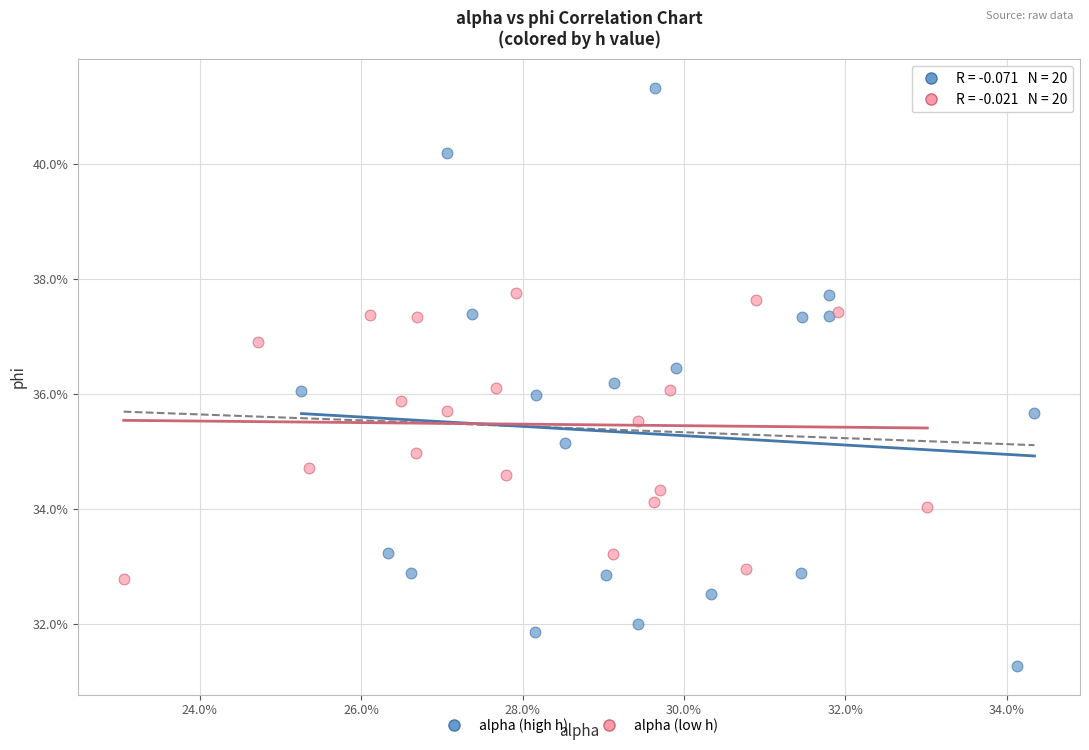

Which series contains the highest Y value?

alpha (high h)